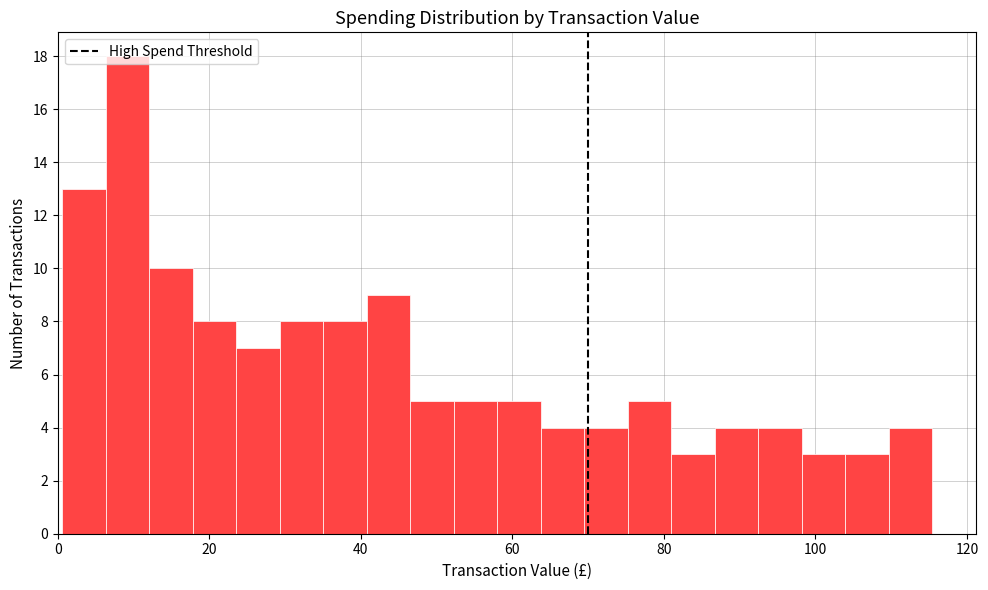

Around what value on the x-axis is the tallest bar? Give the approximate position of its centre, as read against the axis.

10